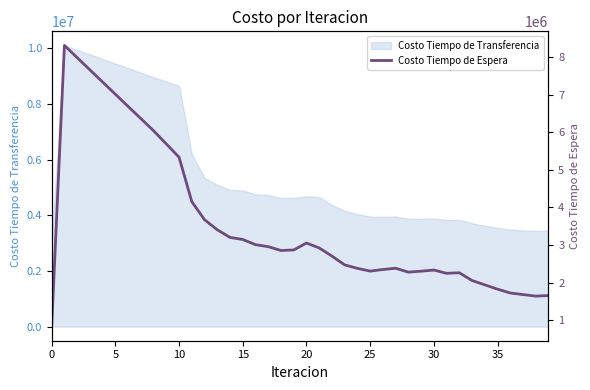

The value of Costo Tiempo de Transferencia at 25 is 3950634.9. True or false?

True